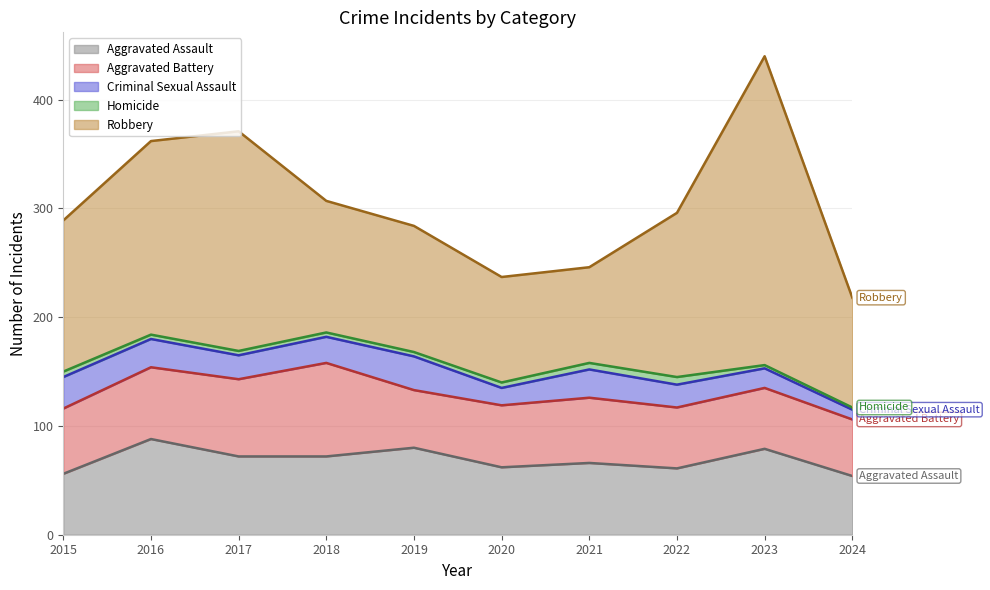

Count the number of data series in this chart.

5